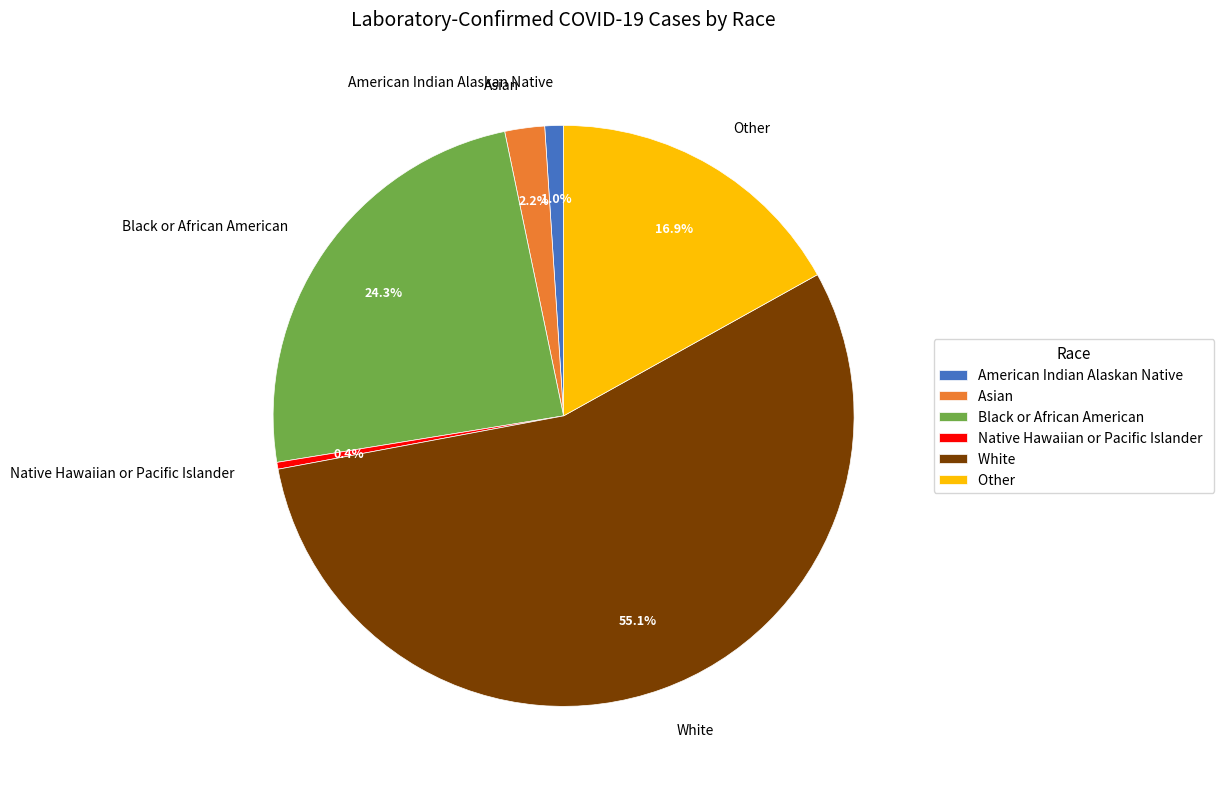

True or false: Asian accounts for 2% of the total.

True